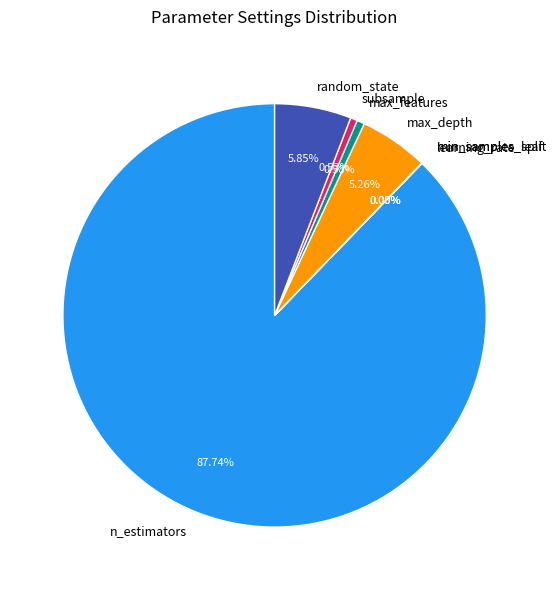

Which slice represents more than half of the pie?

n_estimators